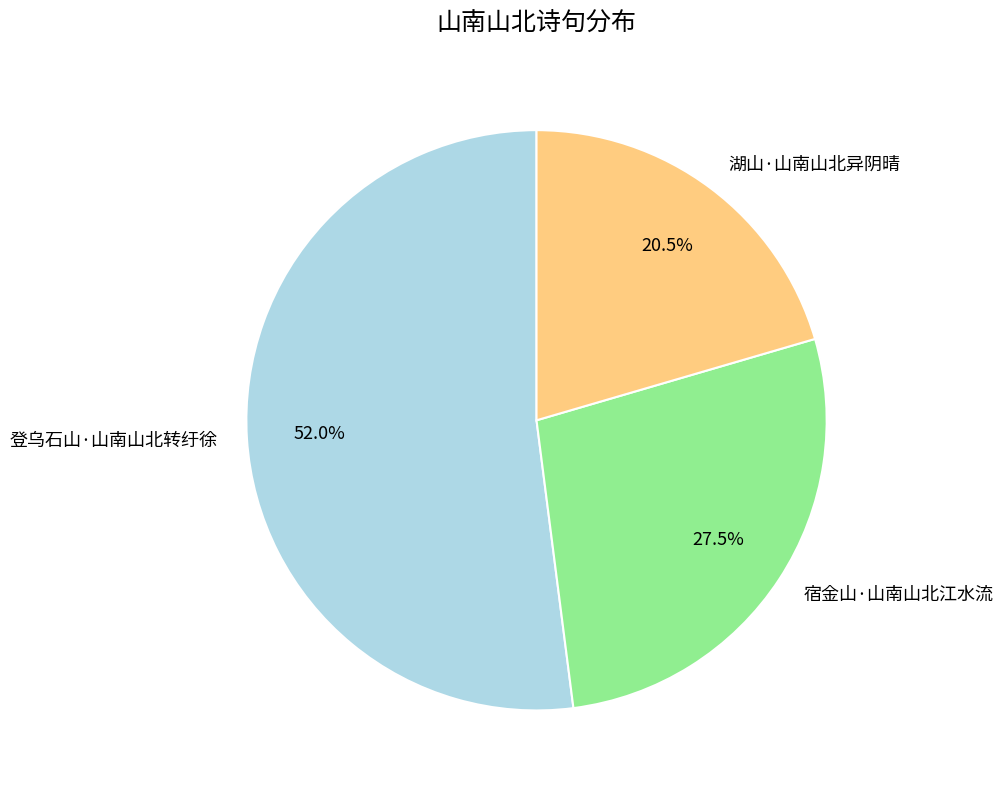

Which category accounts for the majority?

登乌石山·山南山北转纡徐